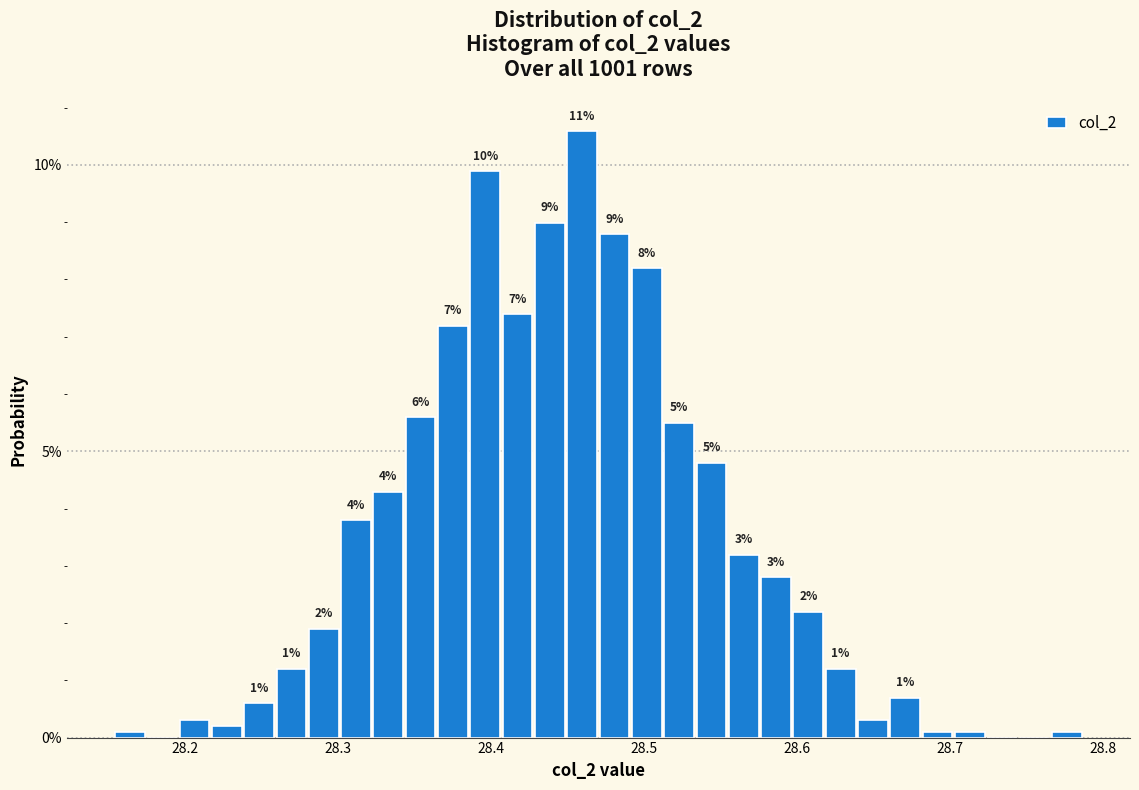

Around what value on the x-axis is the tallest bar? Give the approximate position of its centre, as read against the axis.

28.46